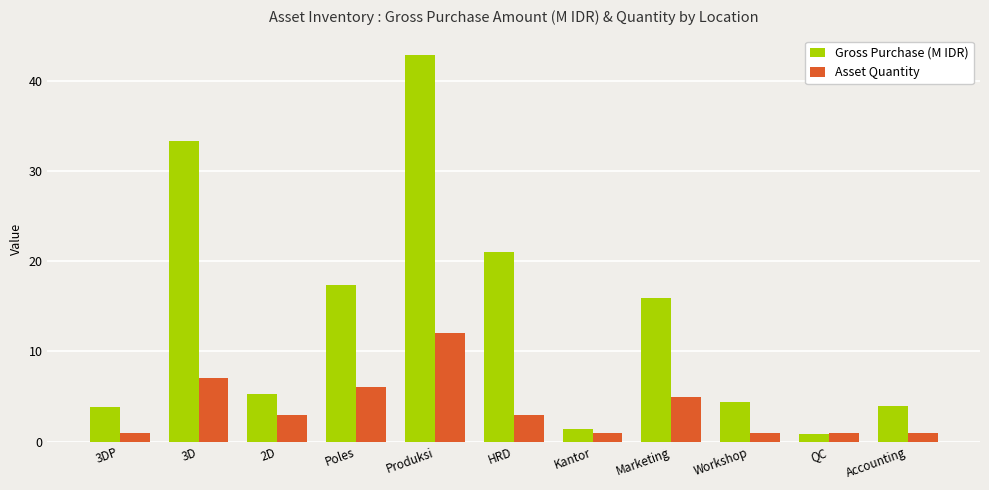

What is the difference between the highest and lowest values at Workshop?

3.4